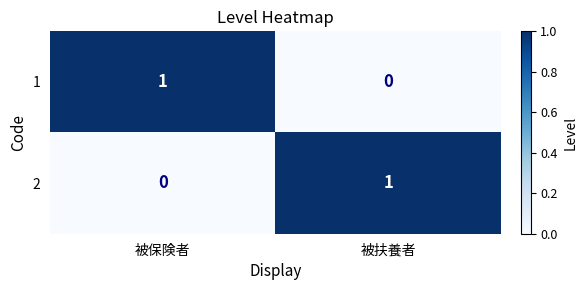

Is it true that 2 equals 1 at 被扶養者?

True